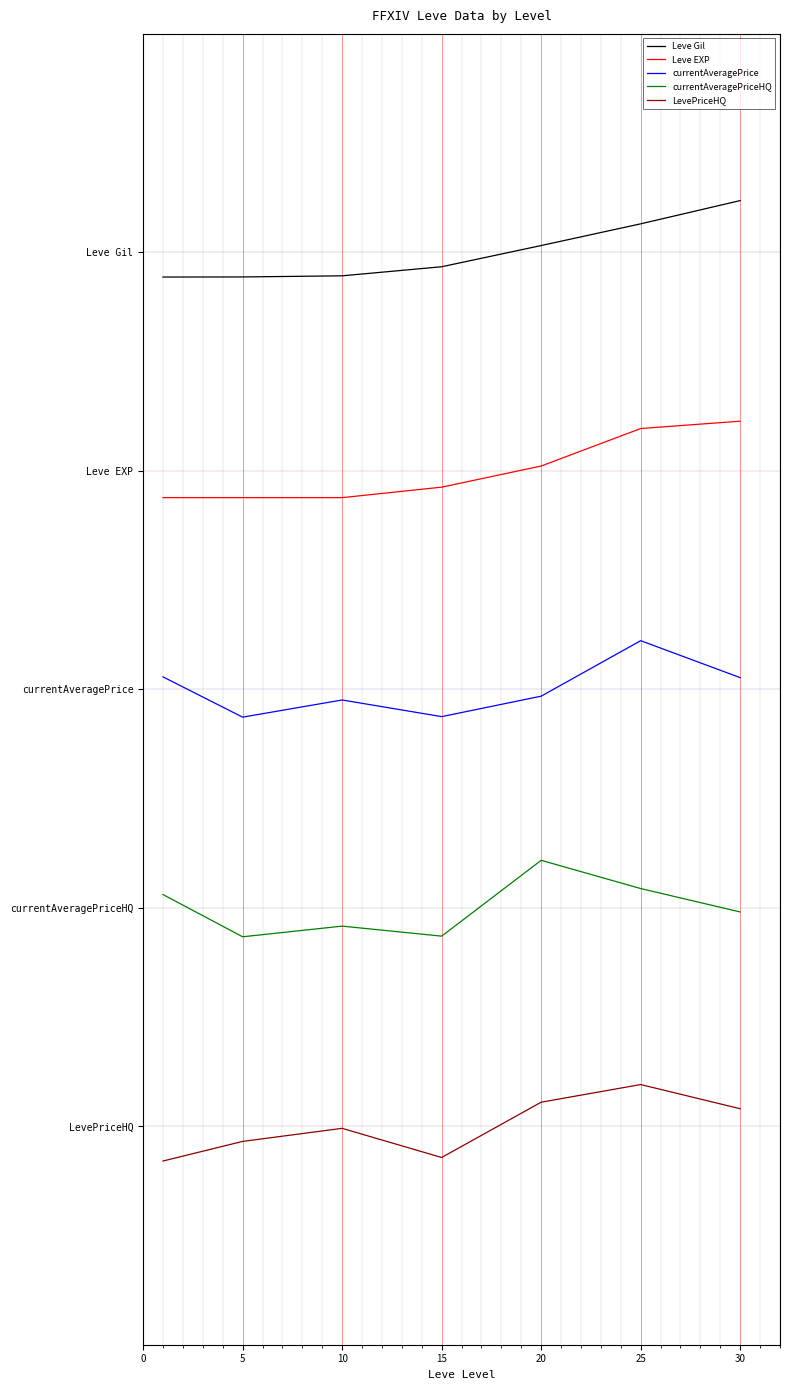

True or false: Leve Gil and LevePriceHQ intersect in this chart.

False